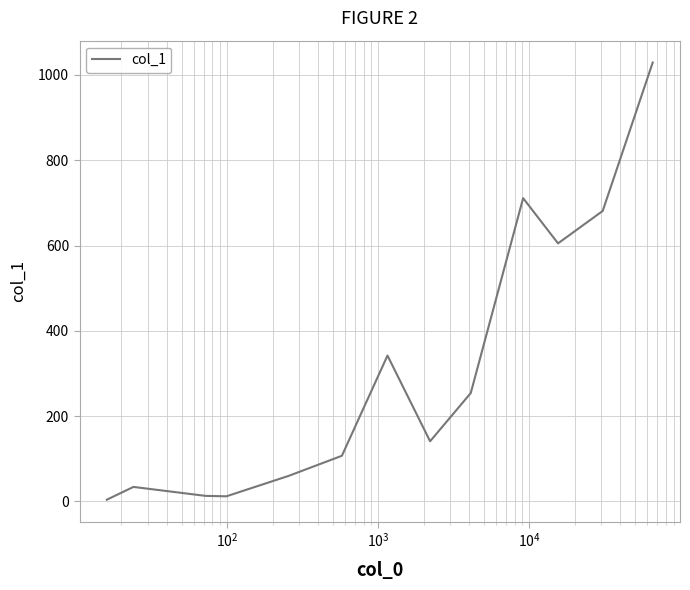

Does the chart display data point markers on the line(s)?

No